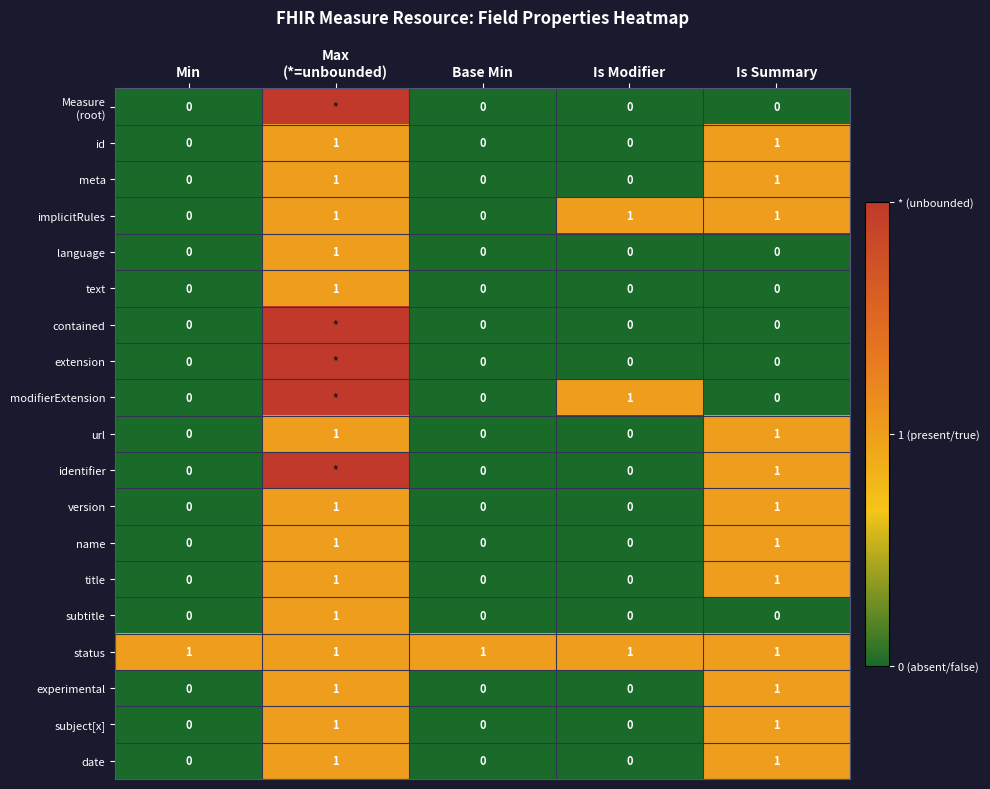

True or false: subject[x] has a value of 0 at Min.

True